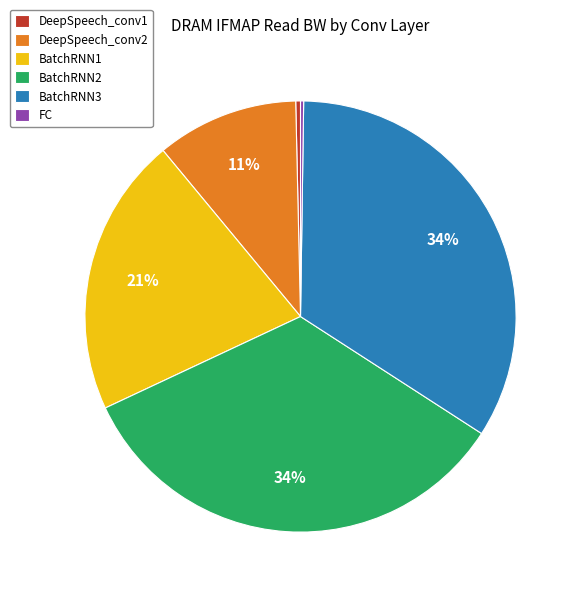

Is it true that BatchRNN2 is 34% of the pie?

True